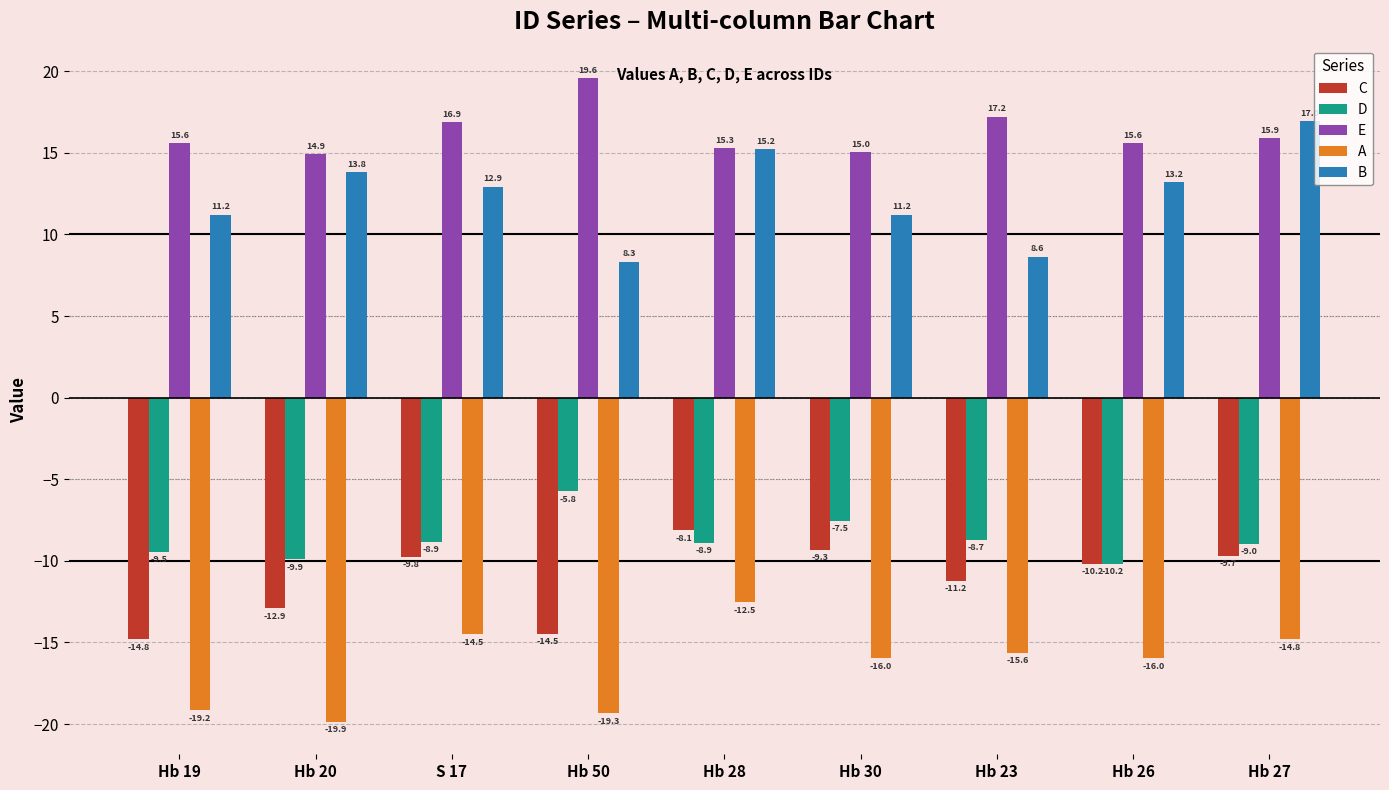

What is the value of the A bar at the 5th from the left?

-12.5